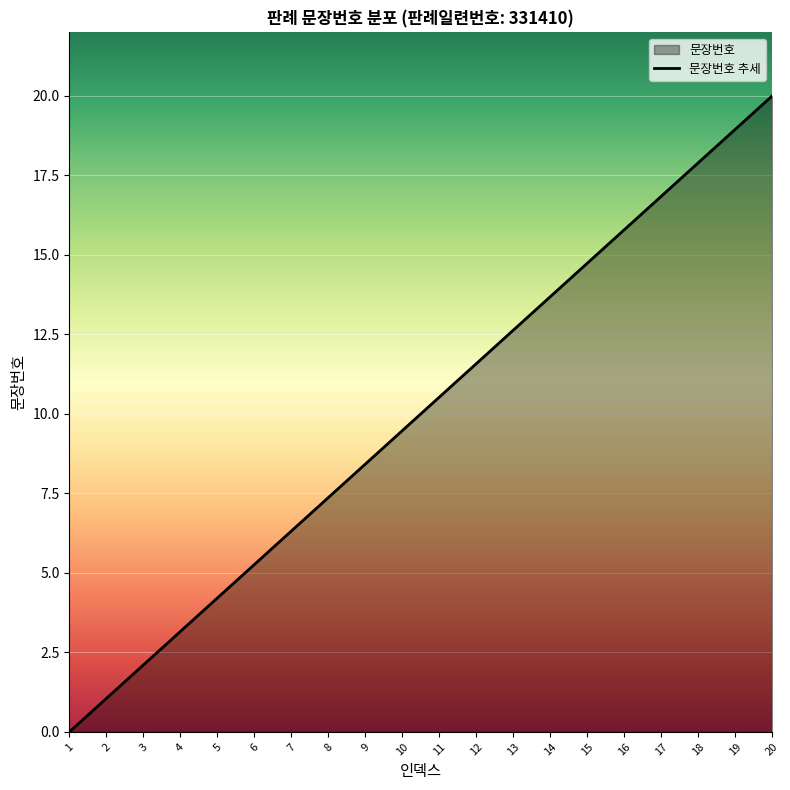

The chart shows a value of 12.6 at 13. True or false?

True